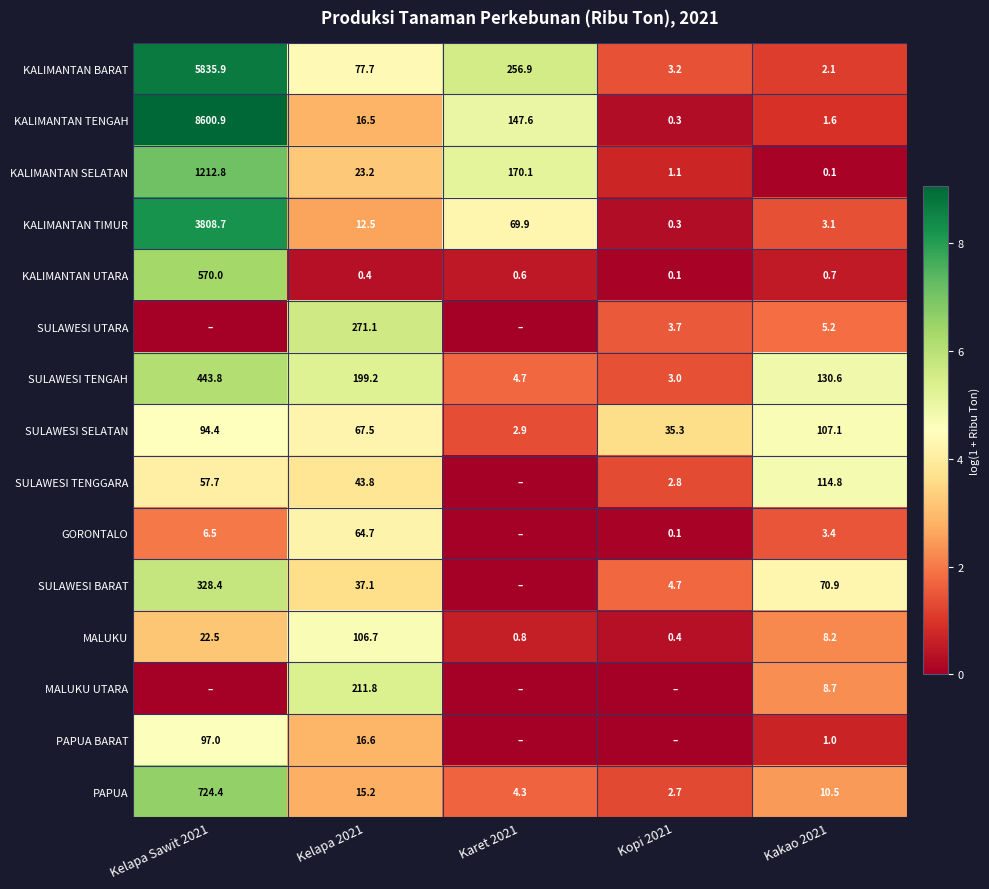

How many distinct data groups are displayed?

15